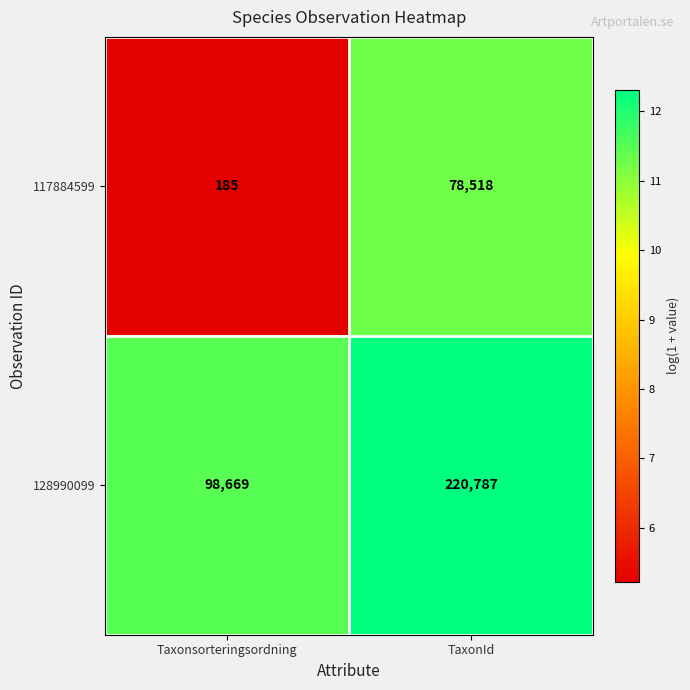

Reading left to right, what are all the values shown in this chart?

117884599: Taxonsorteringsordning=185	TaxonId=78518
128990099: Taxonsorteringsordning=98669	TaxonId=220787